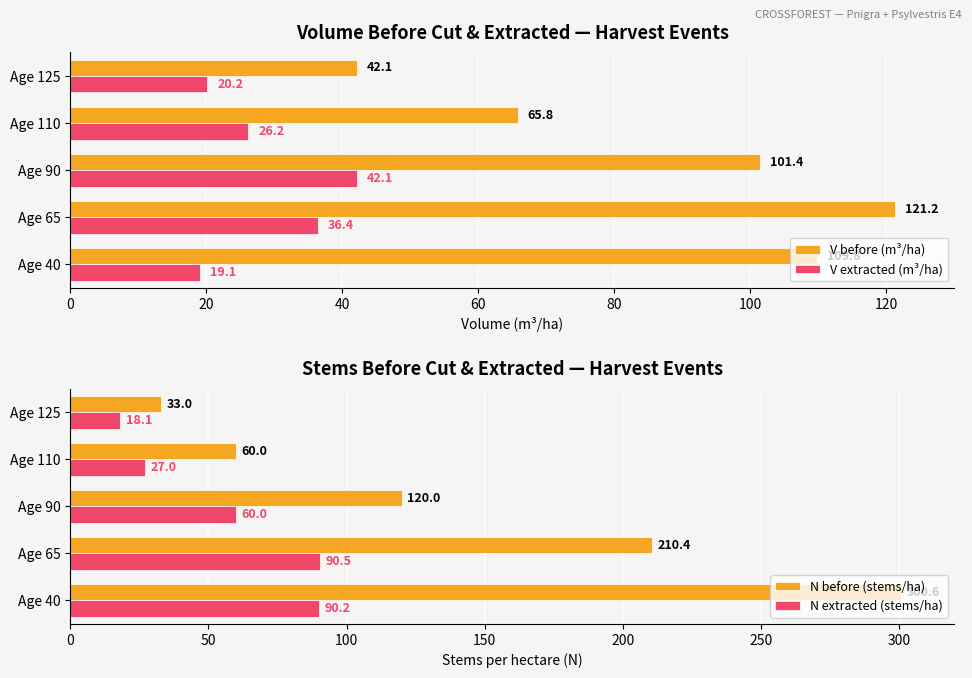

What is the spread (max minus min) of values at 60?

39.6